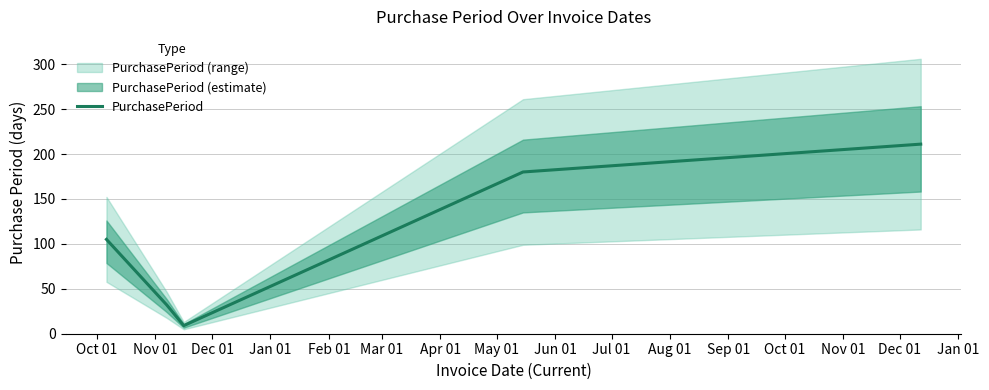

Is this an area chart (filled region under the line)?

No